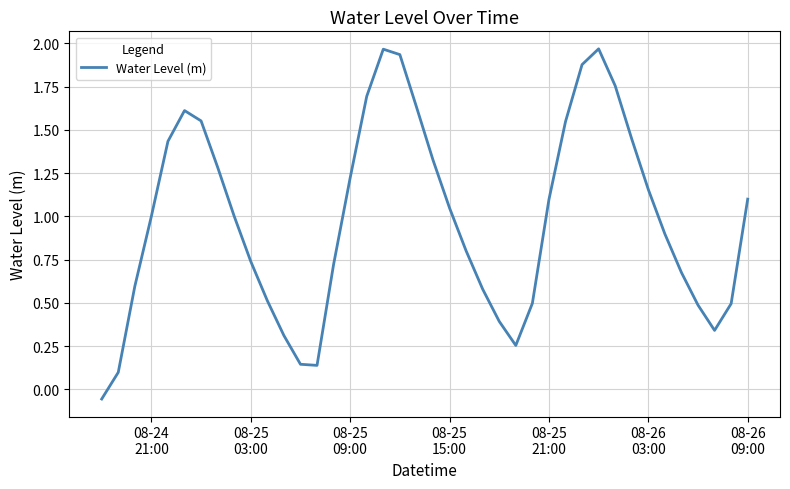

What is the average value?

1.0